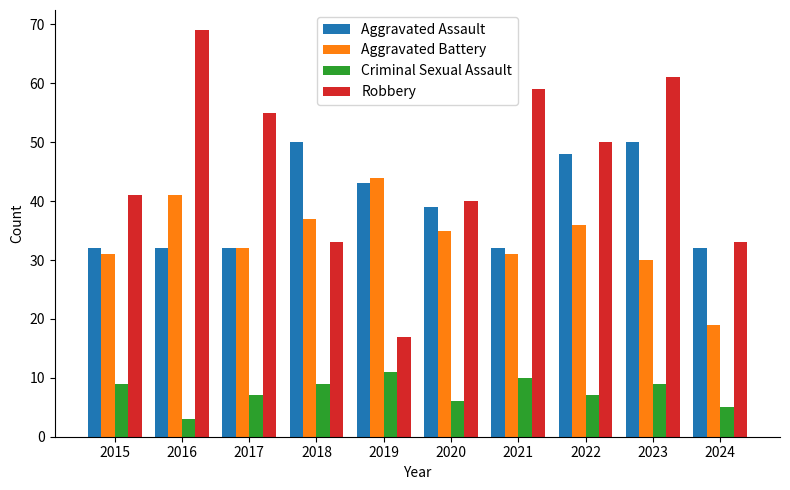

What is the difference between the second highest and second lowest values in the Aggravated Assault series?

18